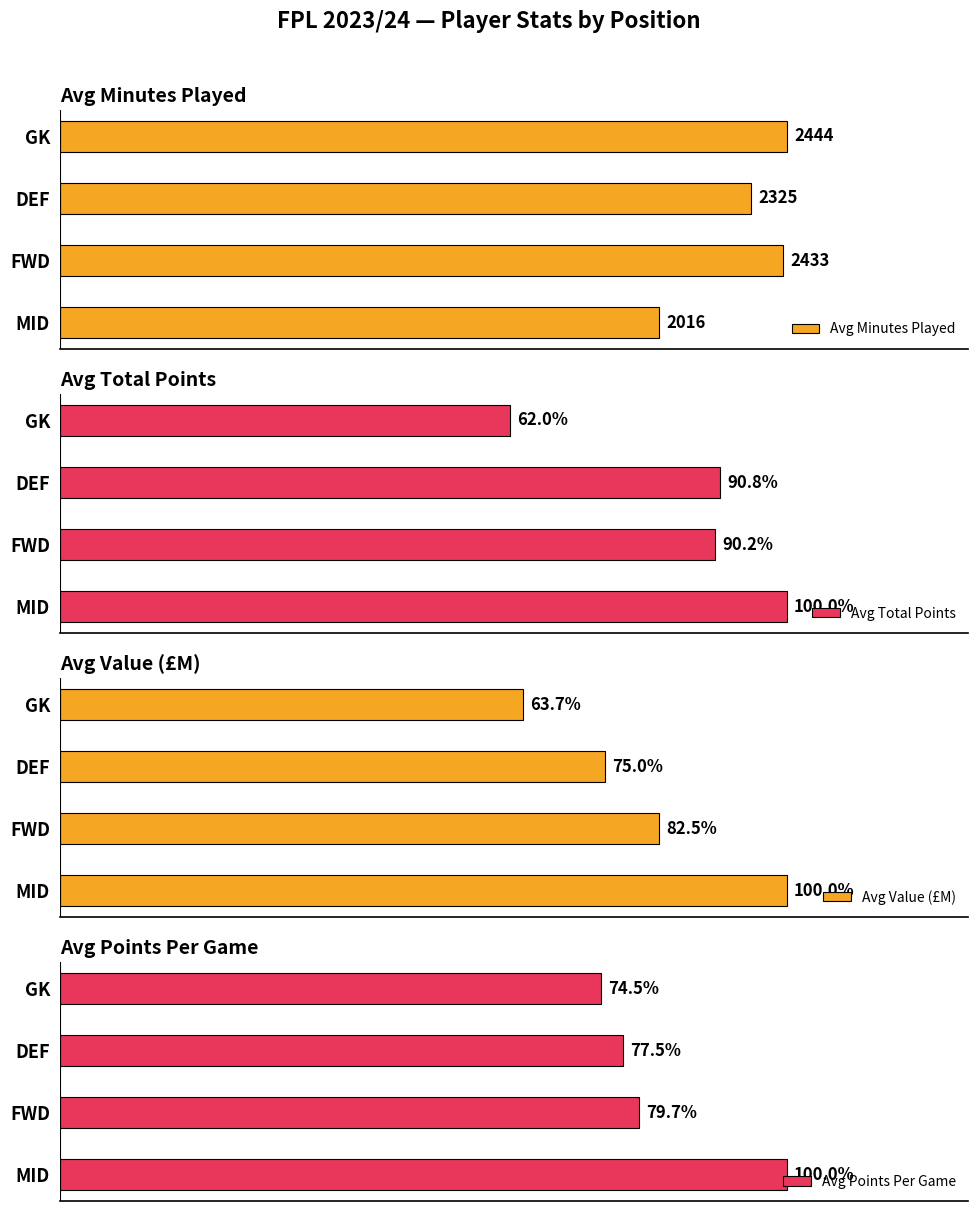

At which label is Avg Minutes Played closest to 2230?

DEF